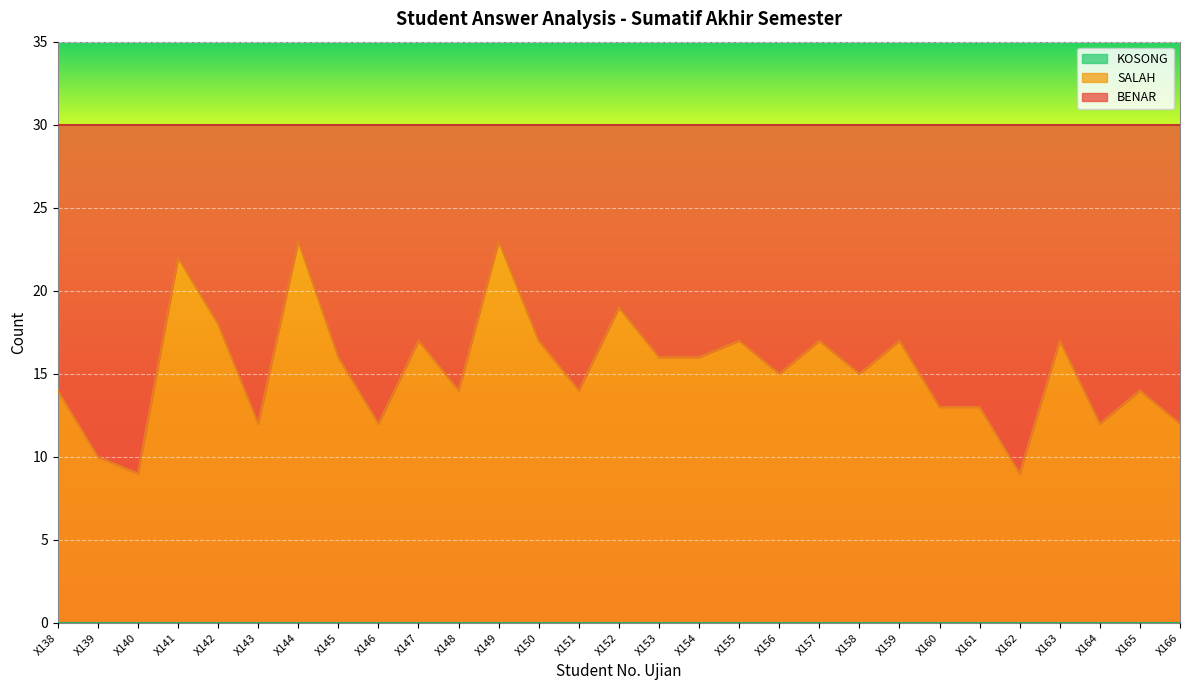

Which category has the highest value in the BENAR series?

X140